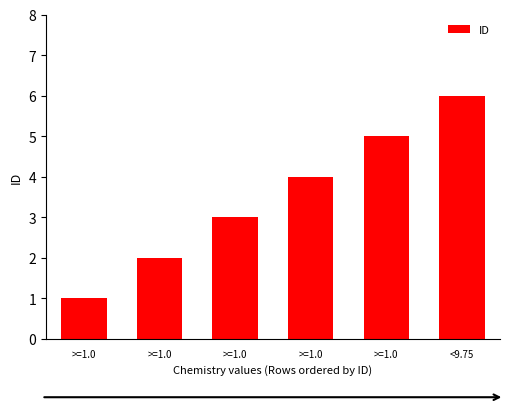

How many categories are shown in the chart?

6